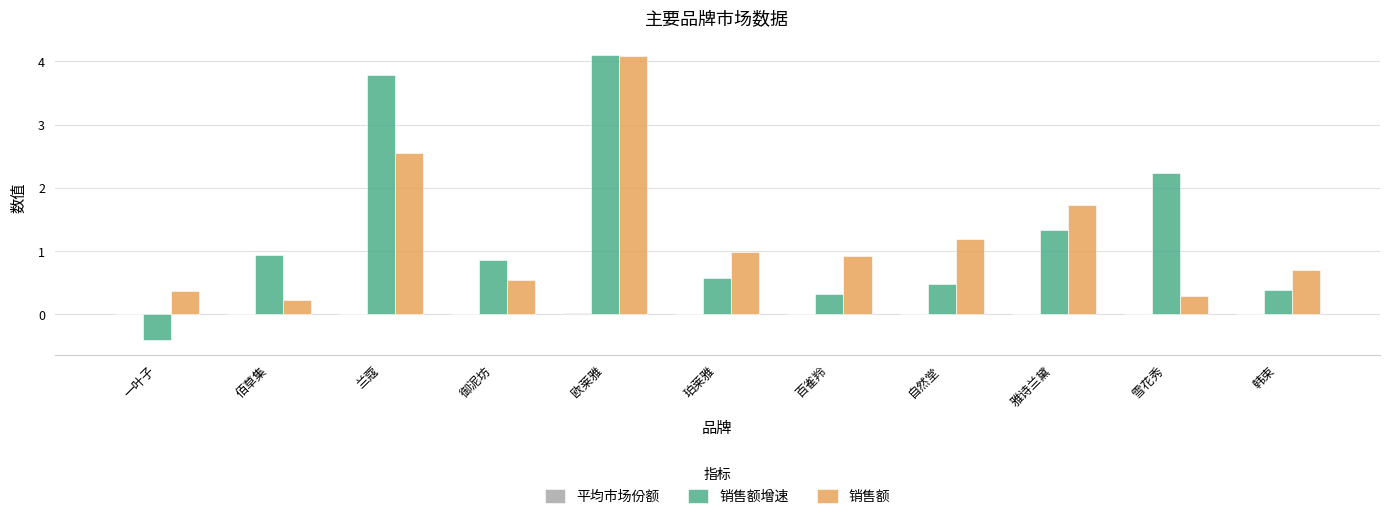

What is the sum of all 销售额 values?

13.6